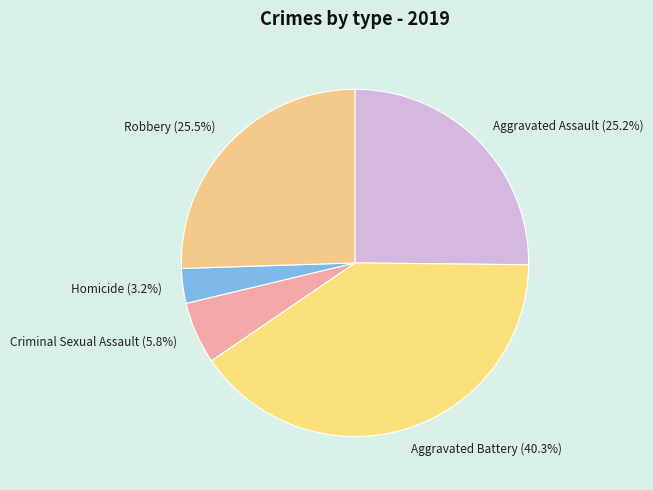

Which slice is the largest?

Aggravated Battery